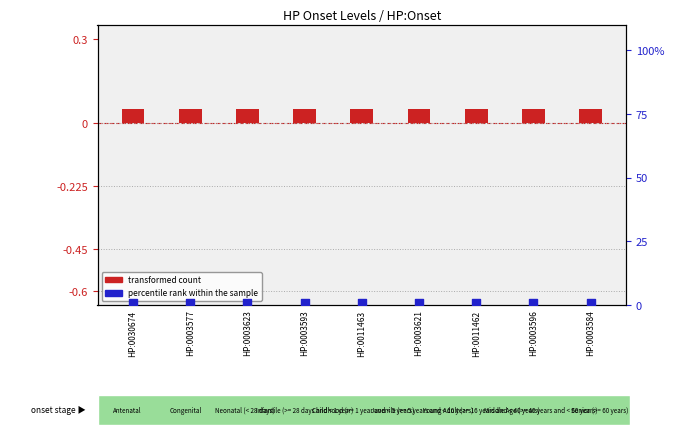

At which category is the sum across all series the highest?

HP:0030674